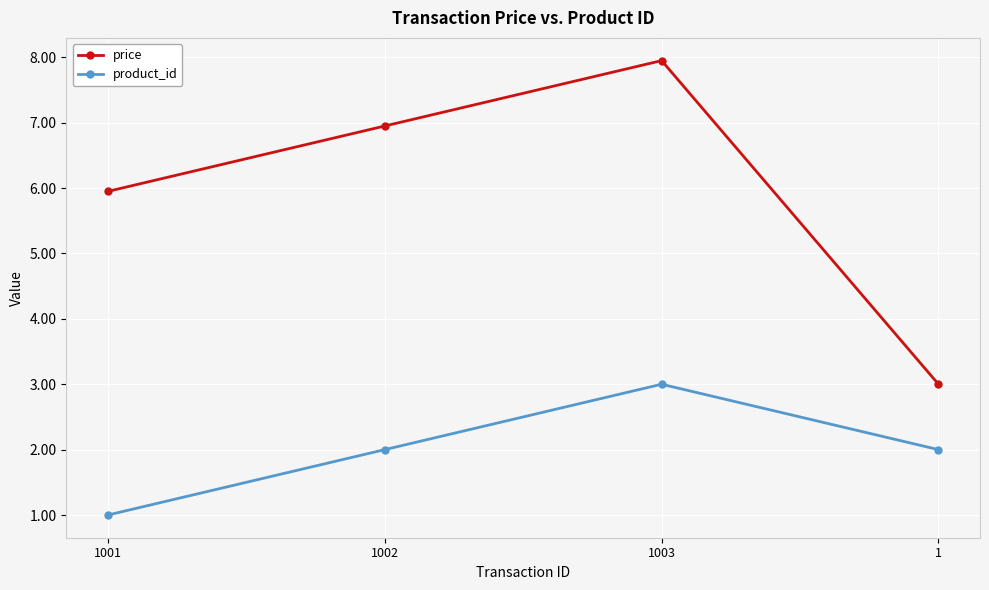

Reading left to right, list all the values displayed in this chart.

price: 6.0	7.0	8.0	3.0
product_id: 1.0	2.0	3.0	2.0